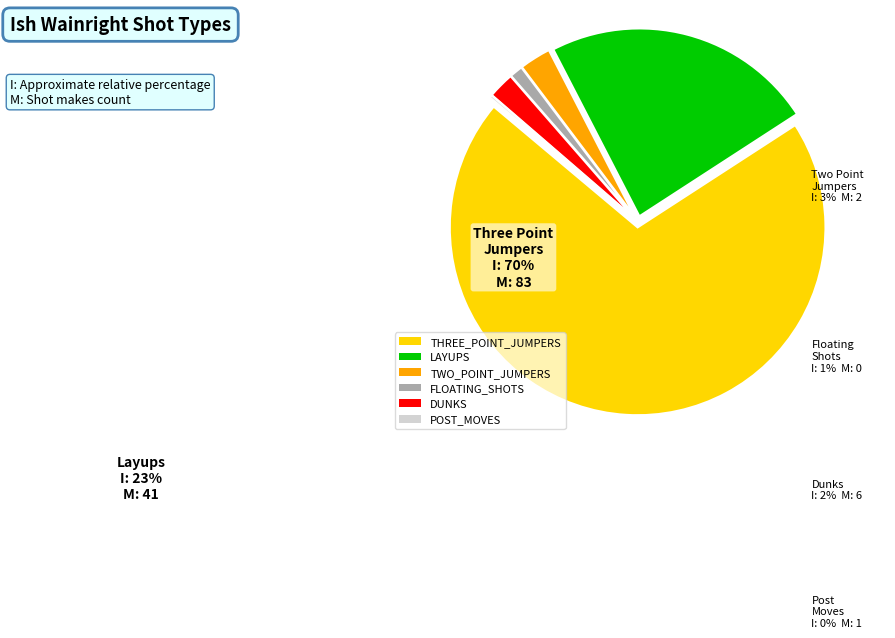

To the nearest percent, what is the combined percentage of DUNKS and POST_MOVES?

2%